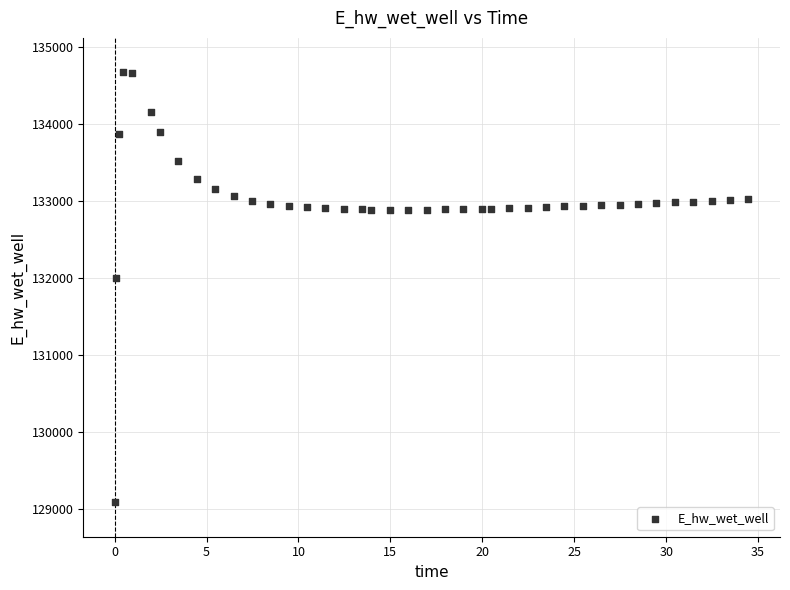

What Y value in the scatter plot is closest to 131879?

132000.6